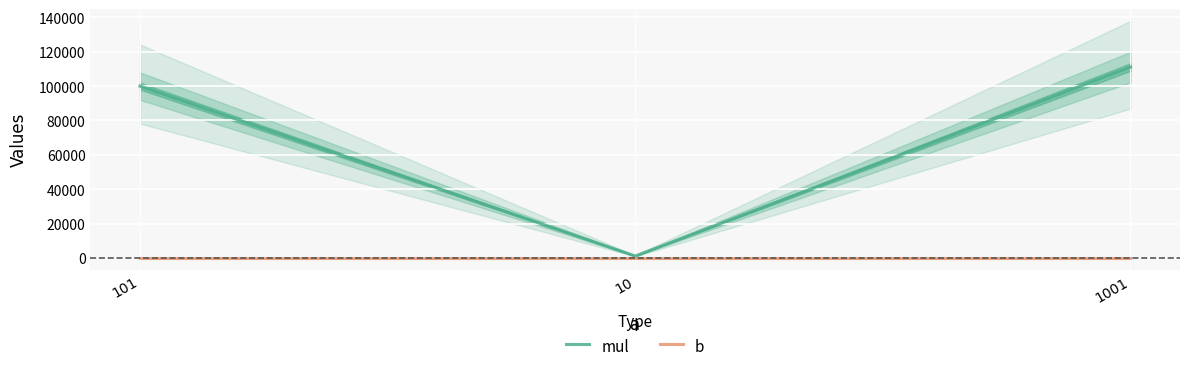

Reading left to right, list all the values displayed in this chart.

mul: 101=100011	10=1110	1001=111111
b: 101=111	10=111	1001=111